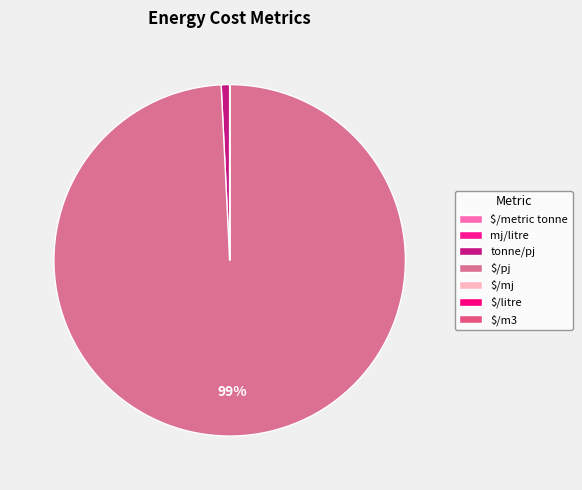

What percentage is the $/pj slice, to the nearest percent?

99%